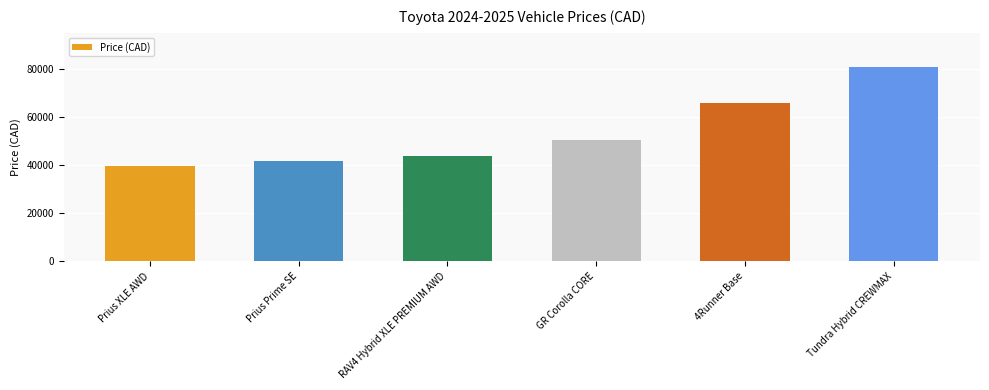

What is the change in value from Prius Prime SE to GR Corolla CORE?

+8865